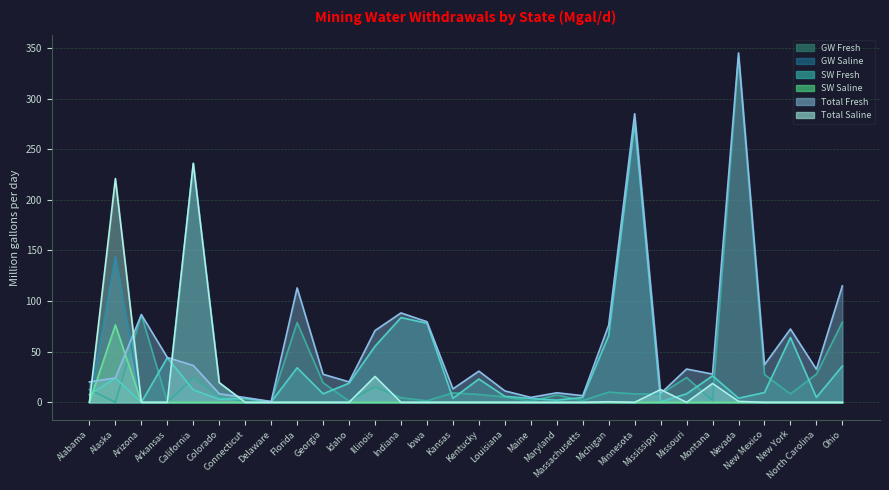

How many intersections are there between SW Saline and SW Fresh?

1